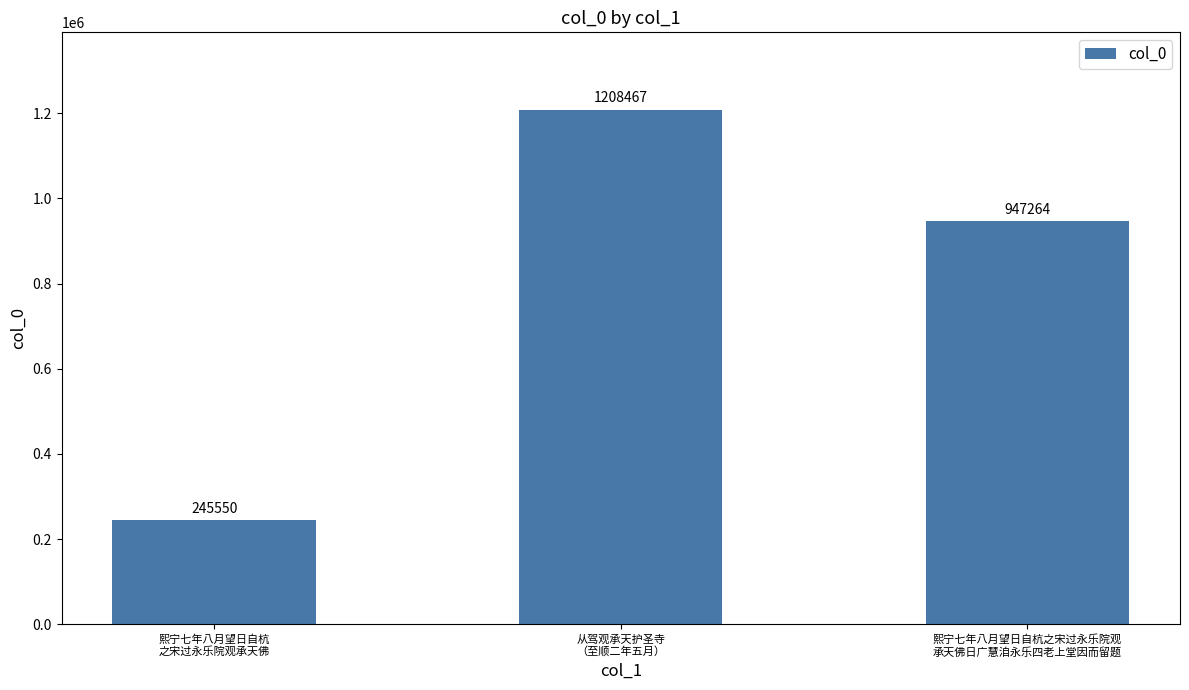

What is the change in value from 熙宁七年八月望日自杭
之宋过永乐院观承天佛 to 熙宁七年八月望日自杭之宋过永乐院观
承天佛日广慧洎永乐四老上堂因而留题?

+701714